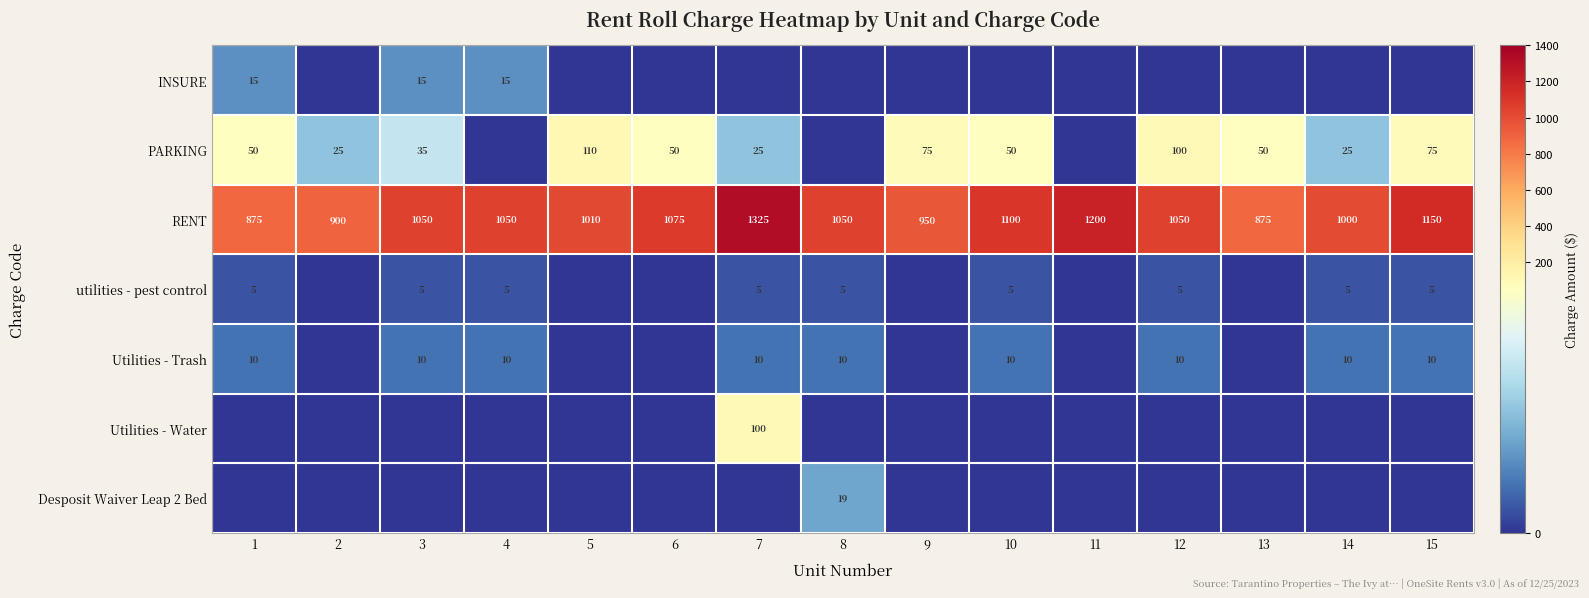

Count the number of data series in this chart.

7